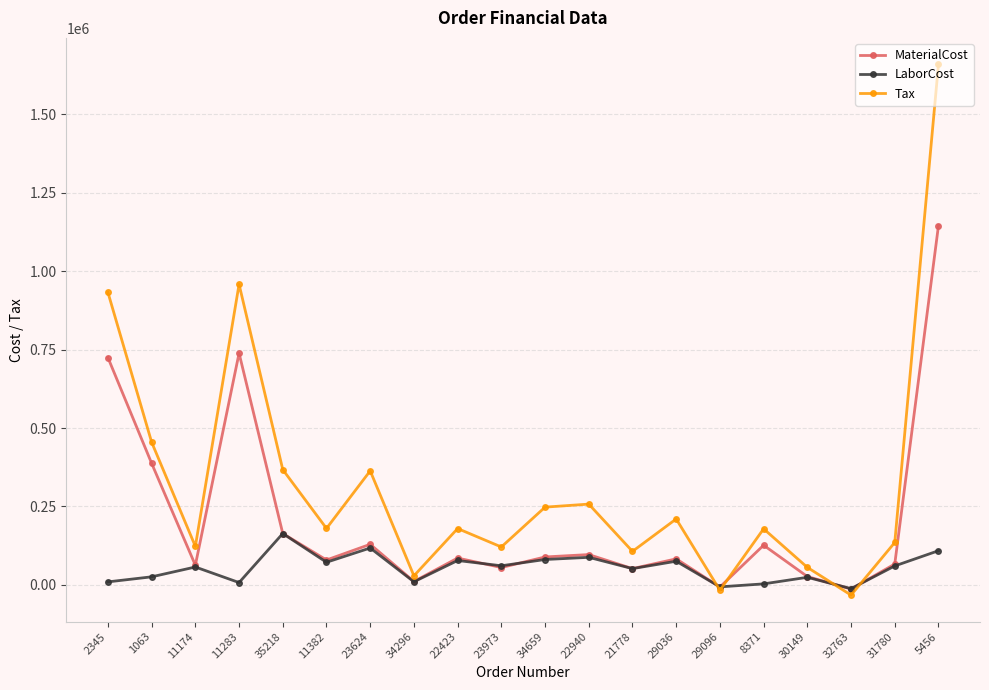

Where is the first local minimum for LaborCost?

11283